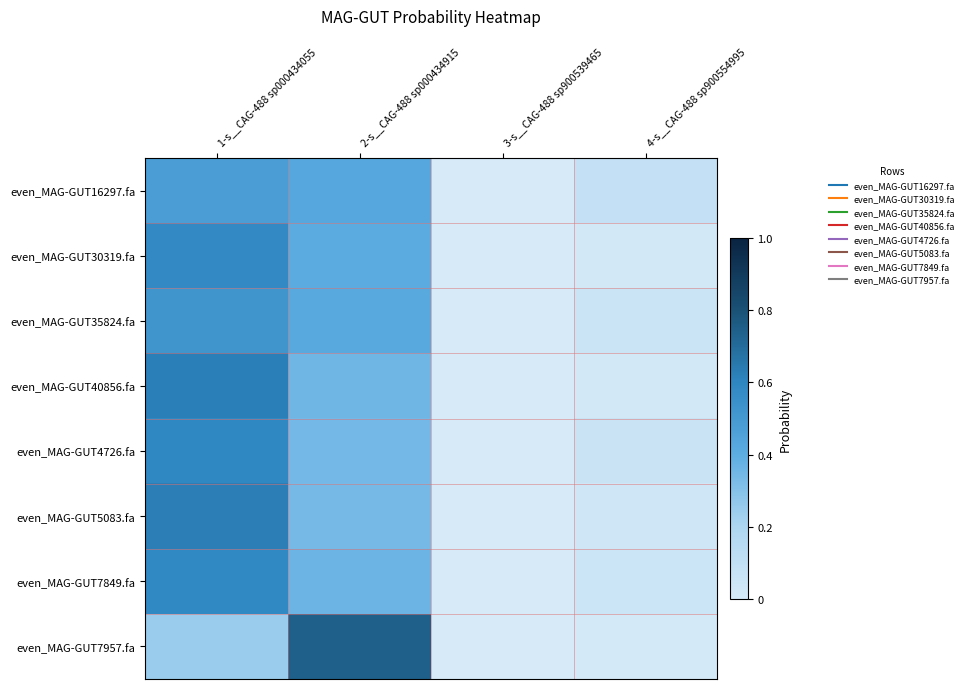

Rank the series at 1-s__CAG-488 sp000434055 from lowest to highest value.

even_MAG-GUT7957.fa, even_MAG-GUT16297.fa, even_MAG-GUT35824.fa, even_MAG-GUT30319.fa, even_MAG-GUT7849.fa, even_MAG-GUT4726.fa, even_MAG-GUT40856.fa, even_MAG-GUT5083.fa